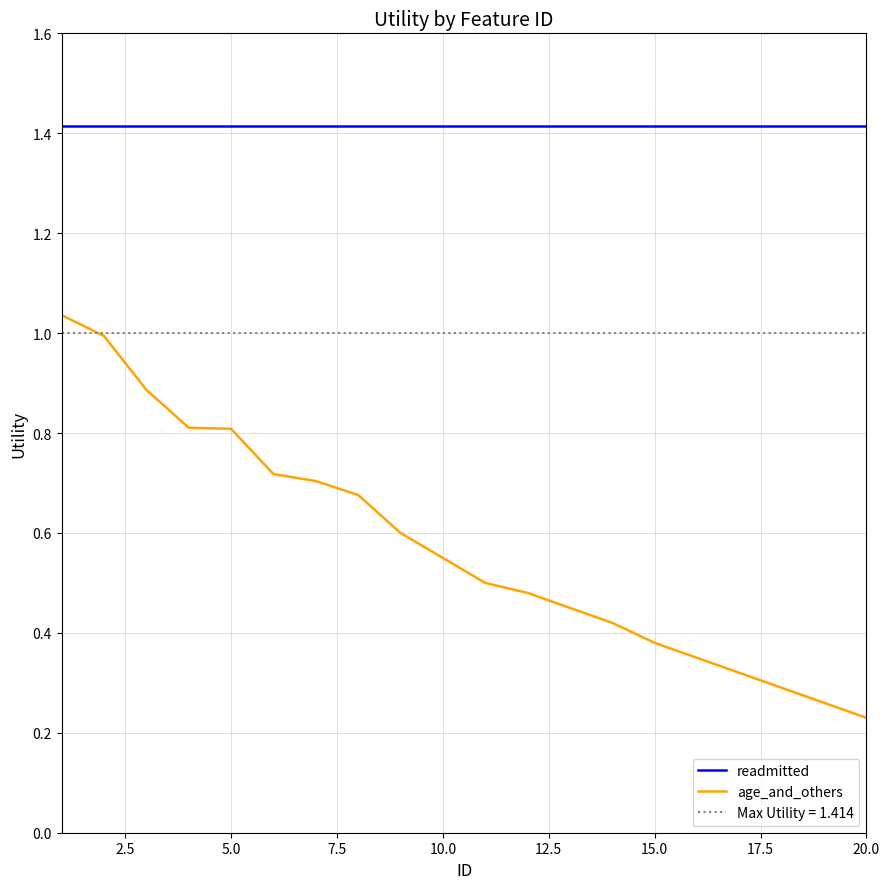

True or false: readmitted has a value of 0.6 at 5.0.

False